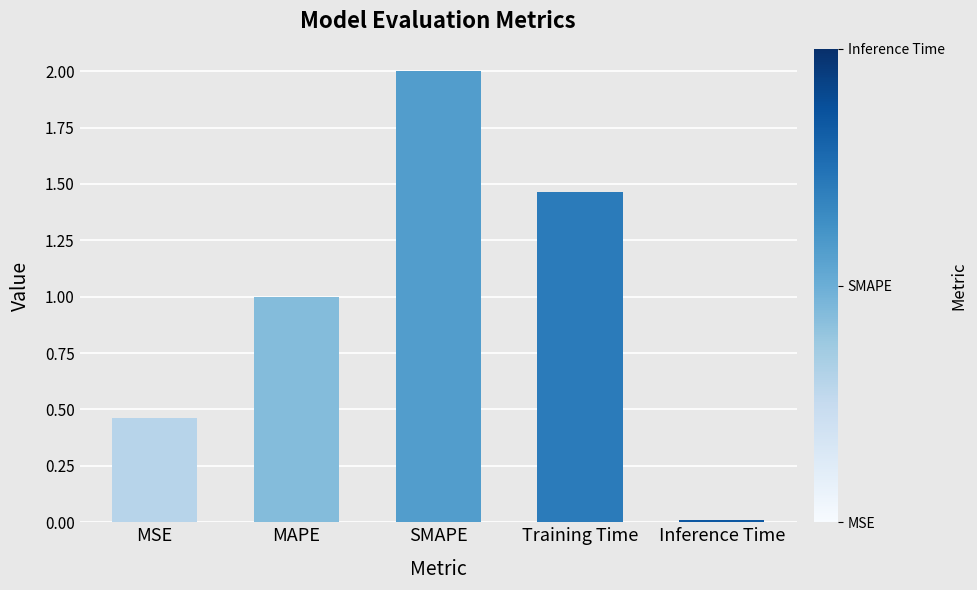

The value at Training Time is 0.5. True or false?

False